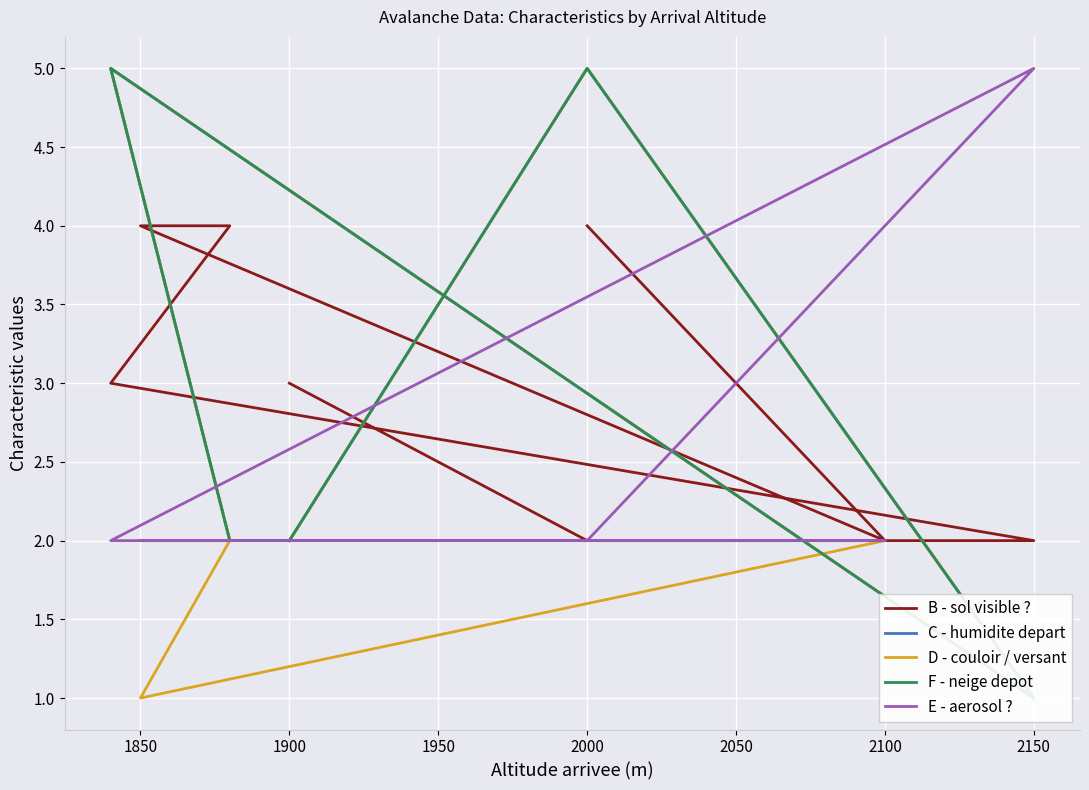

Between 1950 and 2150, which series saw the biggest shift?

B - sol visible ?